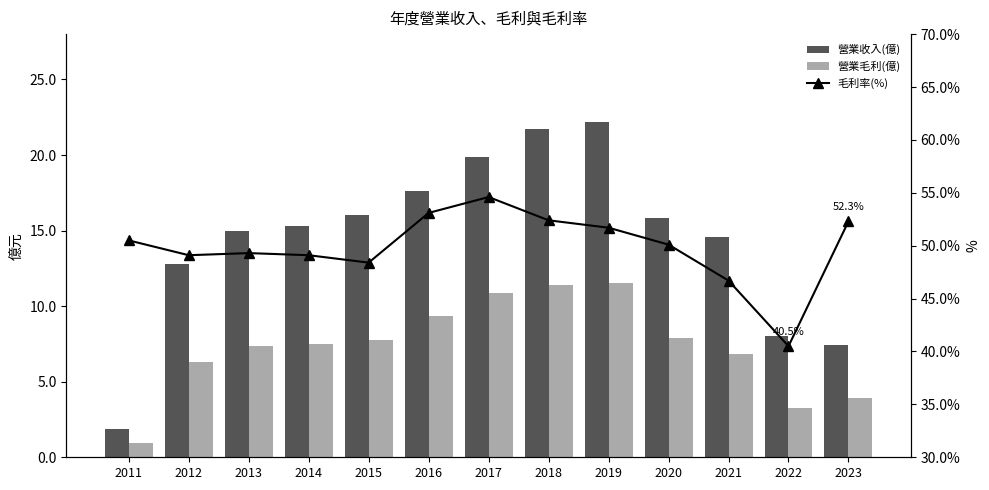

How many values in the 營業毛利(億) series are below 7?

5